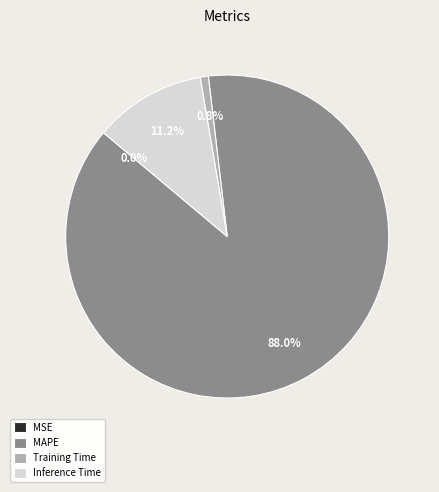

To the nearest percent, what percentage of the pie is Training Time?

1%